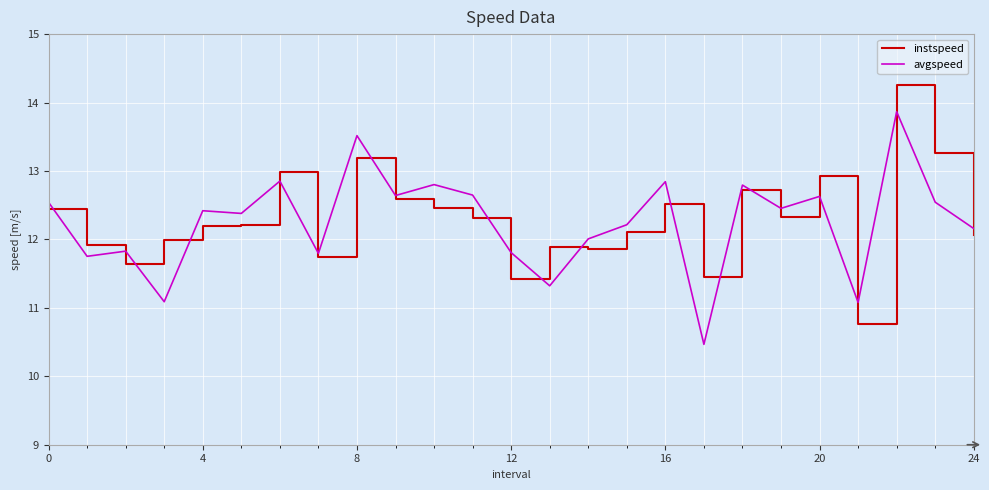

Rank the series by their maximum value, from highest to lowest.

instspeed, avgspeed